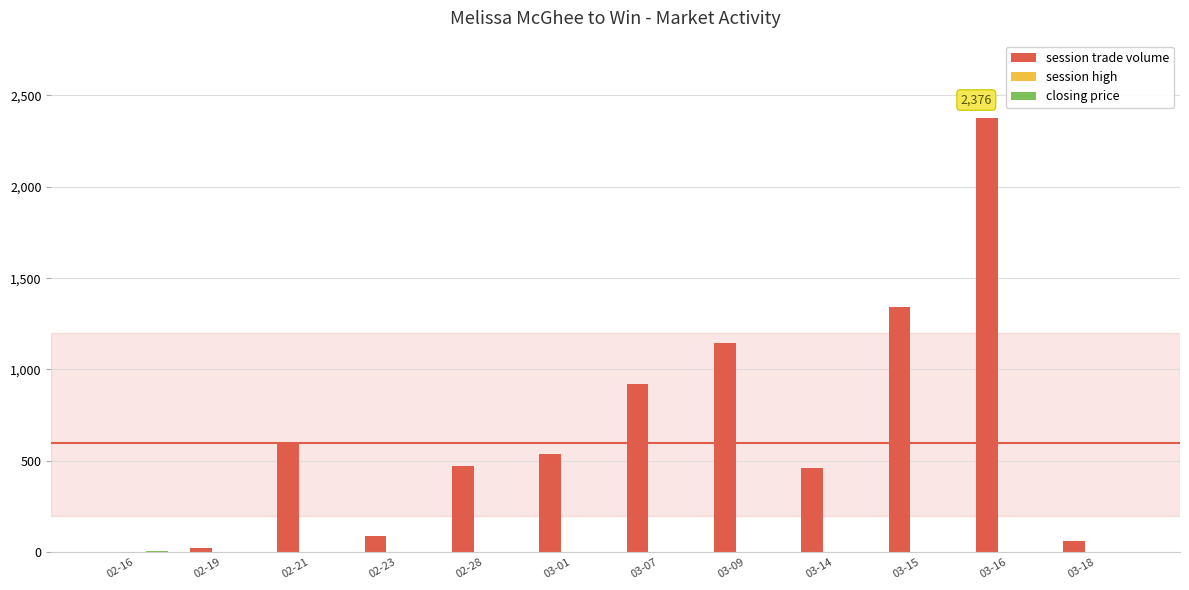

The value of session trade volume at 02-28 is 812.8. True or false?

False